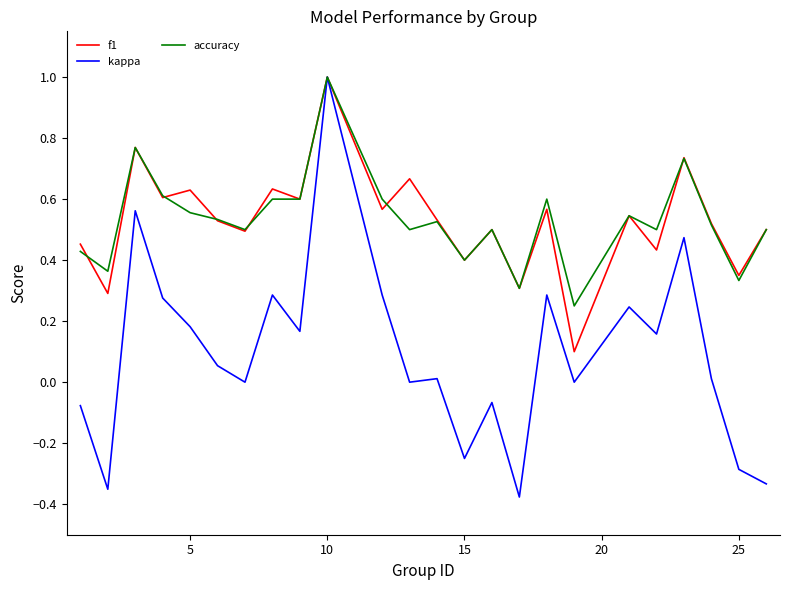

What is the greatest value displayed?

1.0